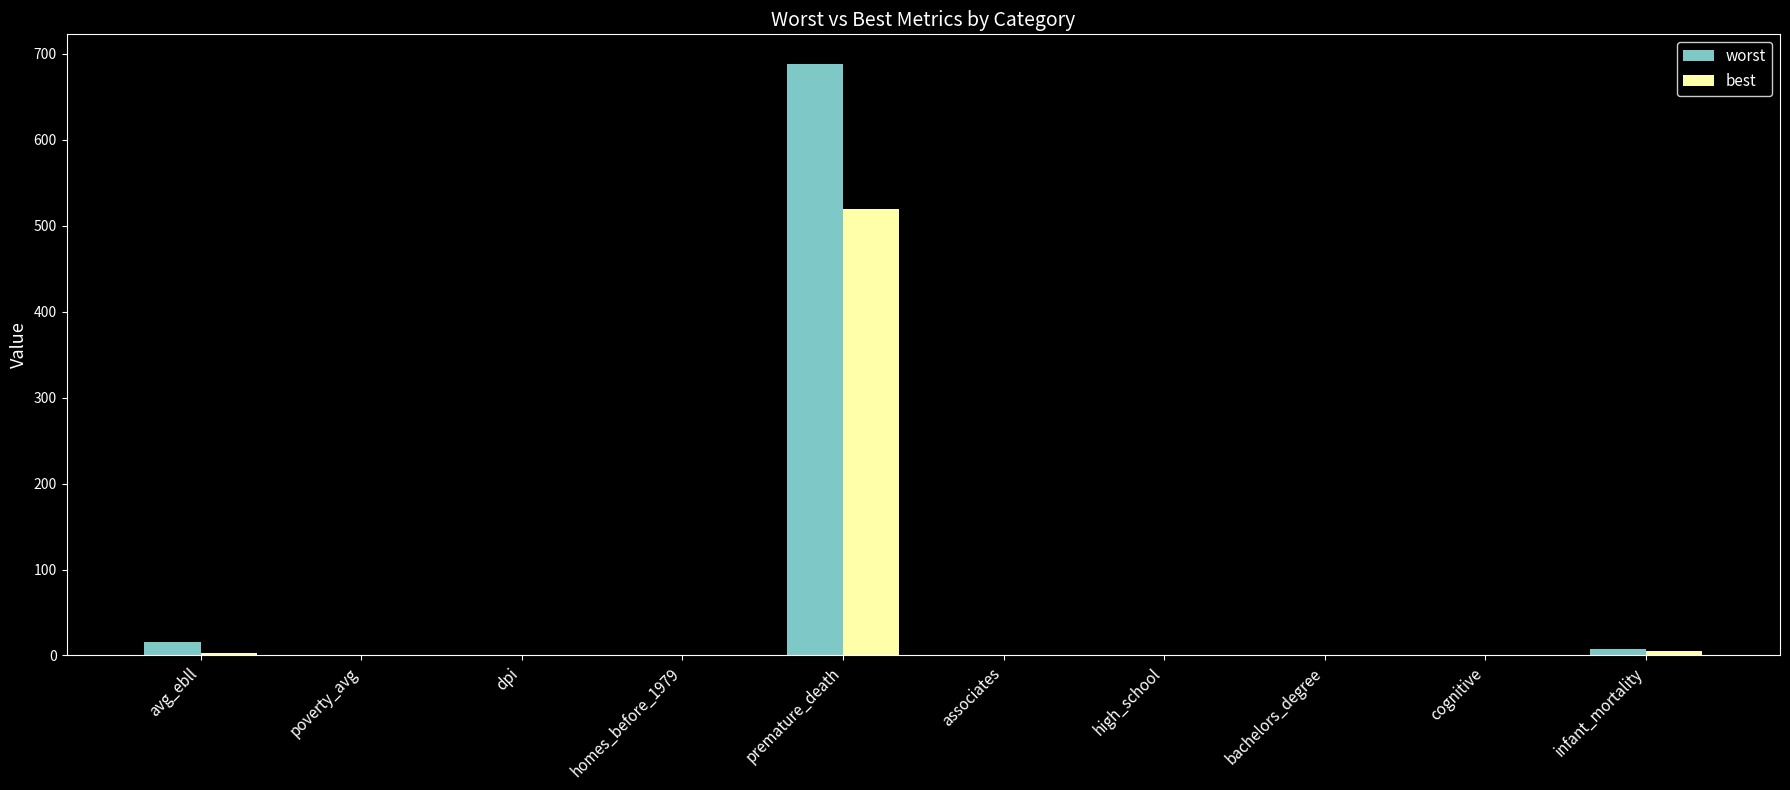

What is the average value of the worst series?

71.3